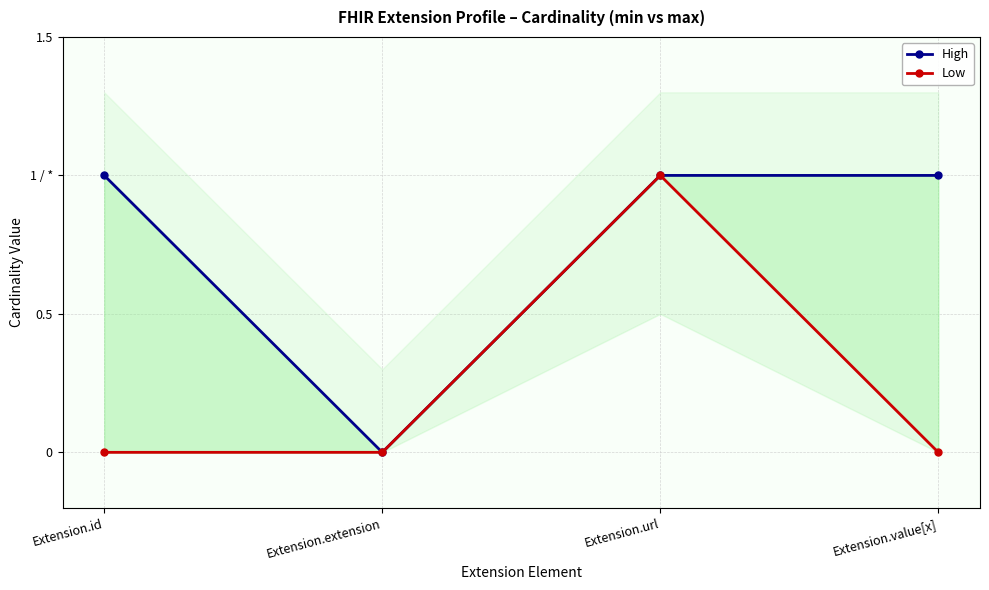

Where is High nearest to the value 0?

Extension.extension